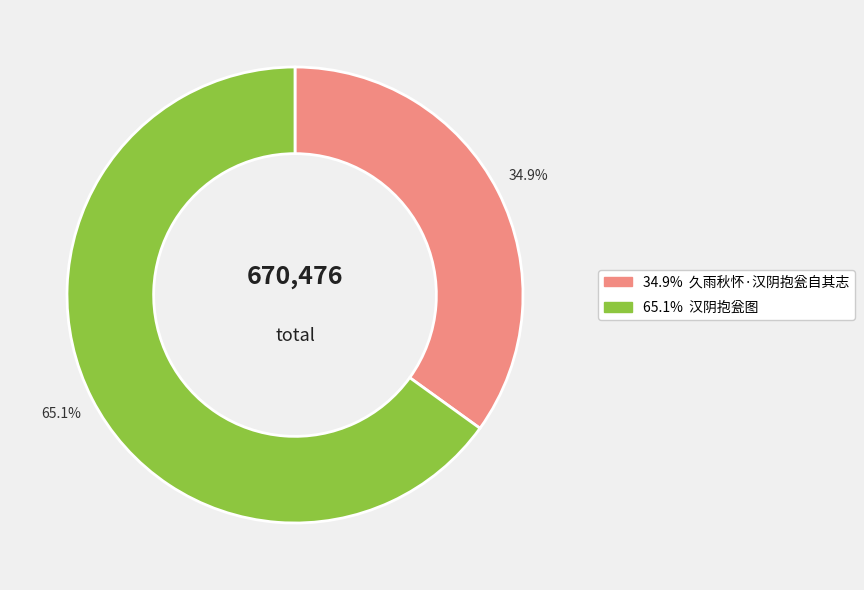

Does any single category account for the majority?

Yes